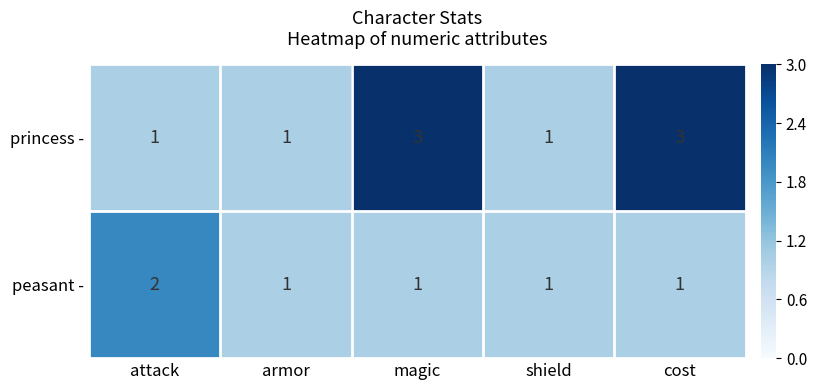

What is the sum of the peasant - values at cost and attack?

3